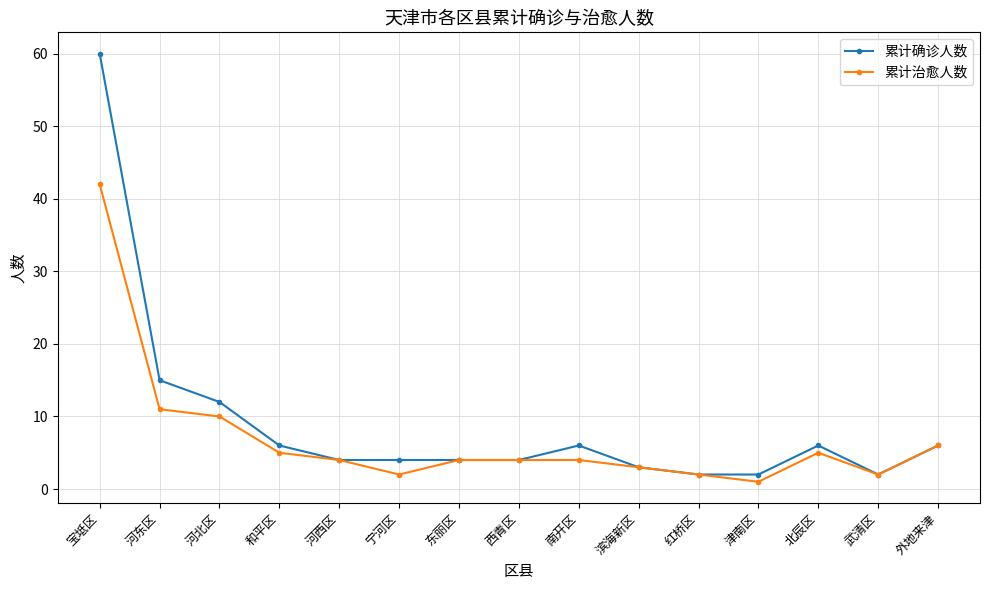

What are all the series names shown in the legend?

累计确诊人数, 累计治愈人数